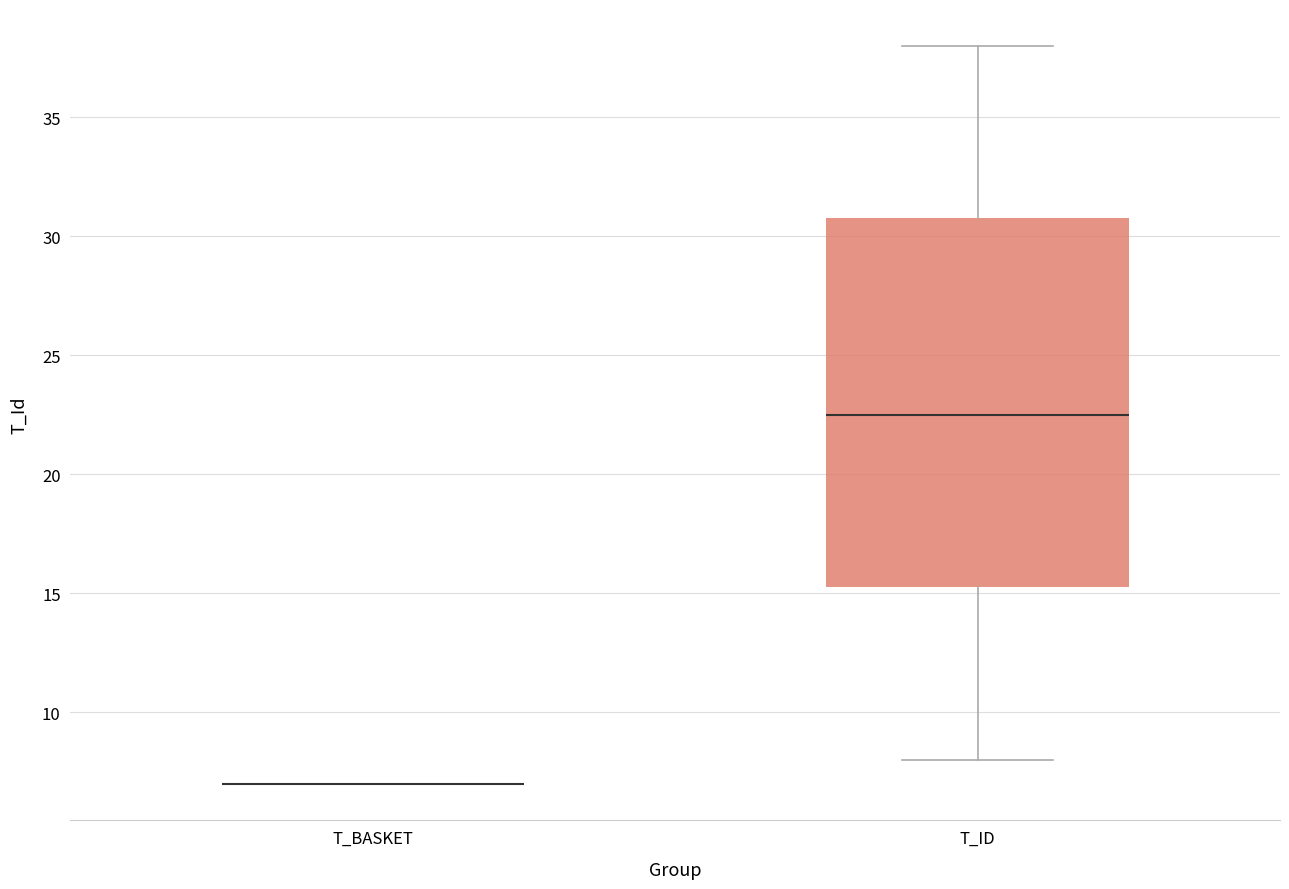

Which box is the tallest, from its lower edge to its upper edge?

T_ID